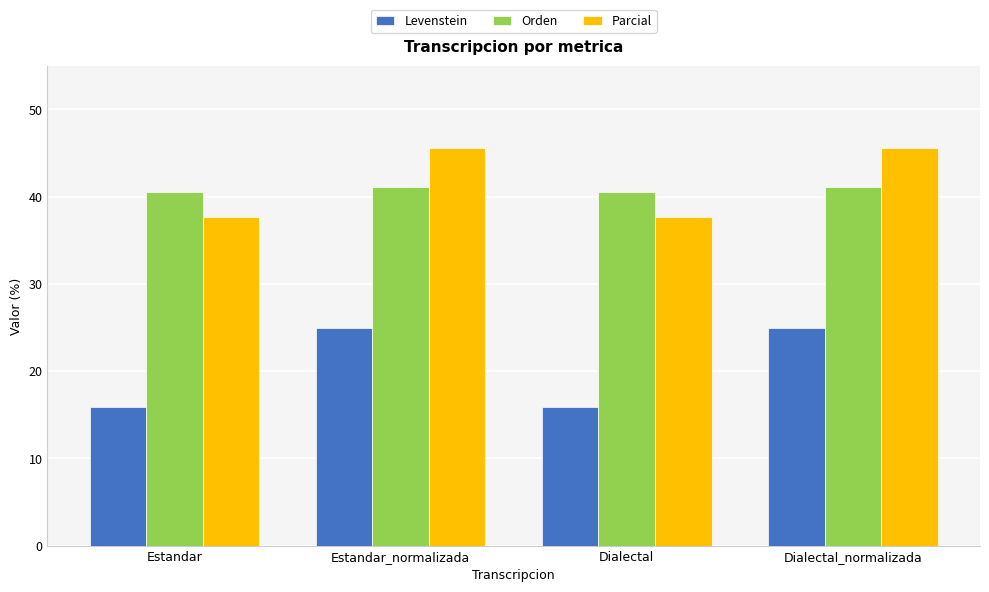

Rank the series by their maximum value, from highest to lowest.

Parcial, Orden, Levenstein